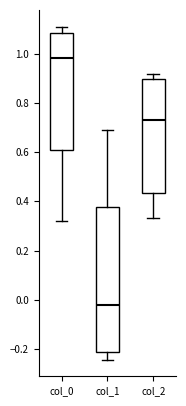

Where is the lower edge of the box for col_0 on the y-axis? The values are not printed on the chart, so give them approximately, as read against the axis.

0.60